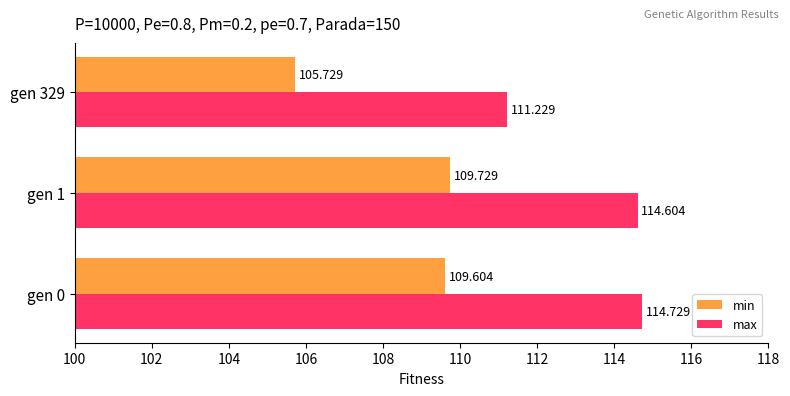

Is the value of min at gen 1 greater than the value of max at gen 0?

No